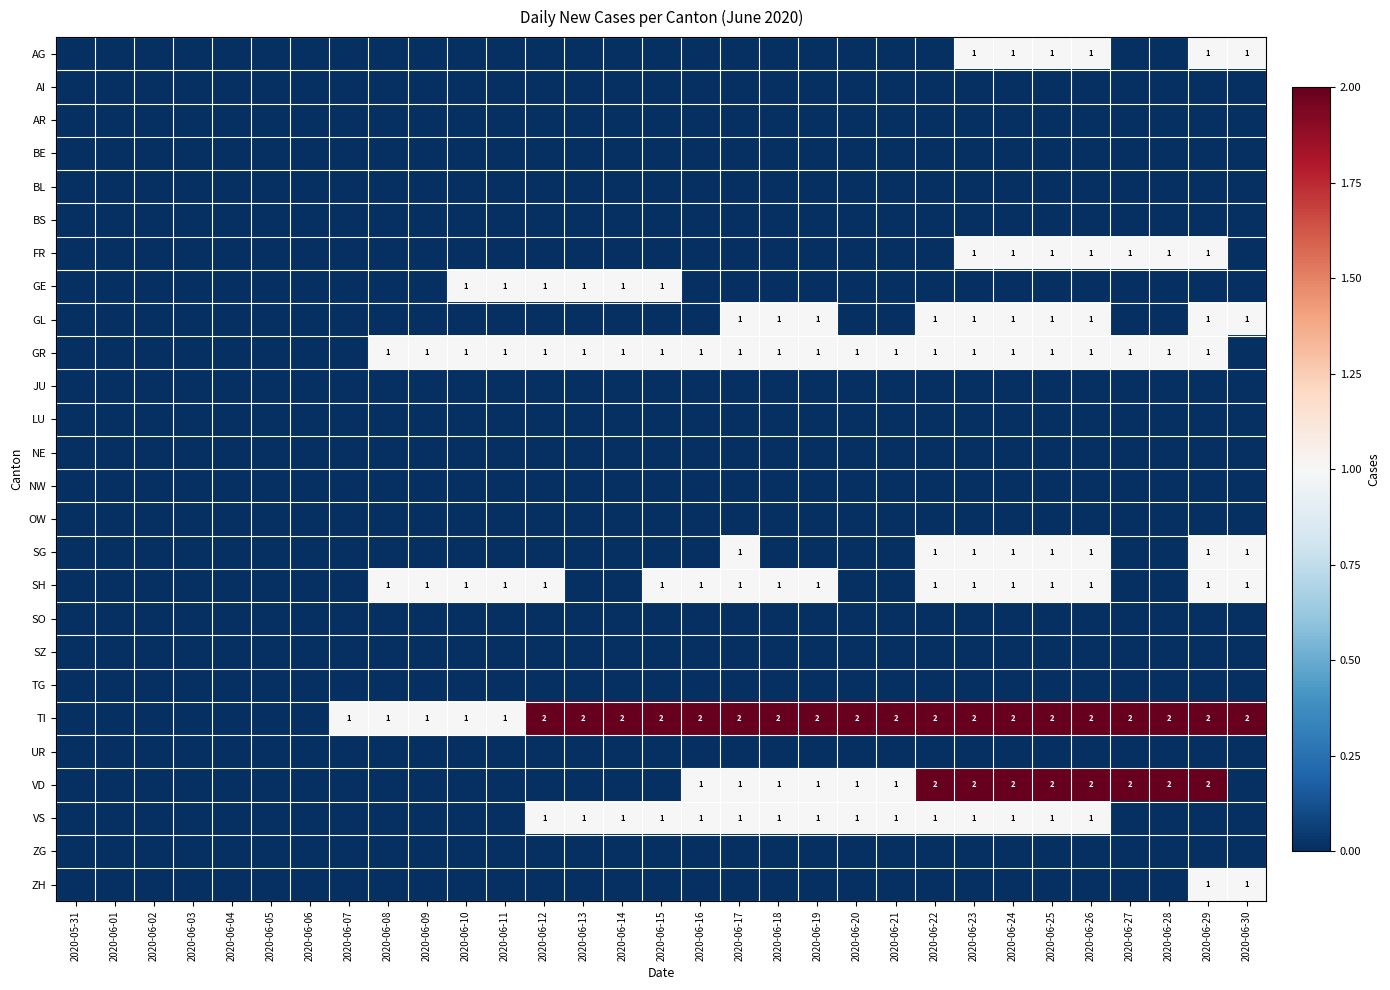

Is it true that FR equals 0 at 2020-06-23?

False